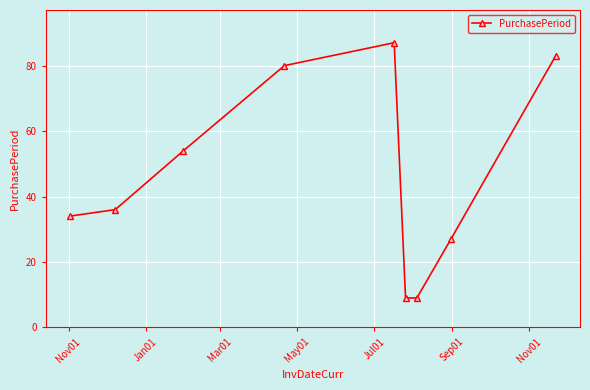

What is the minimum value shown in the chart?

9